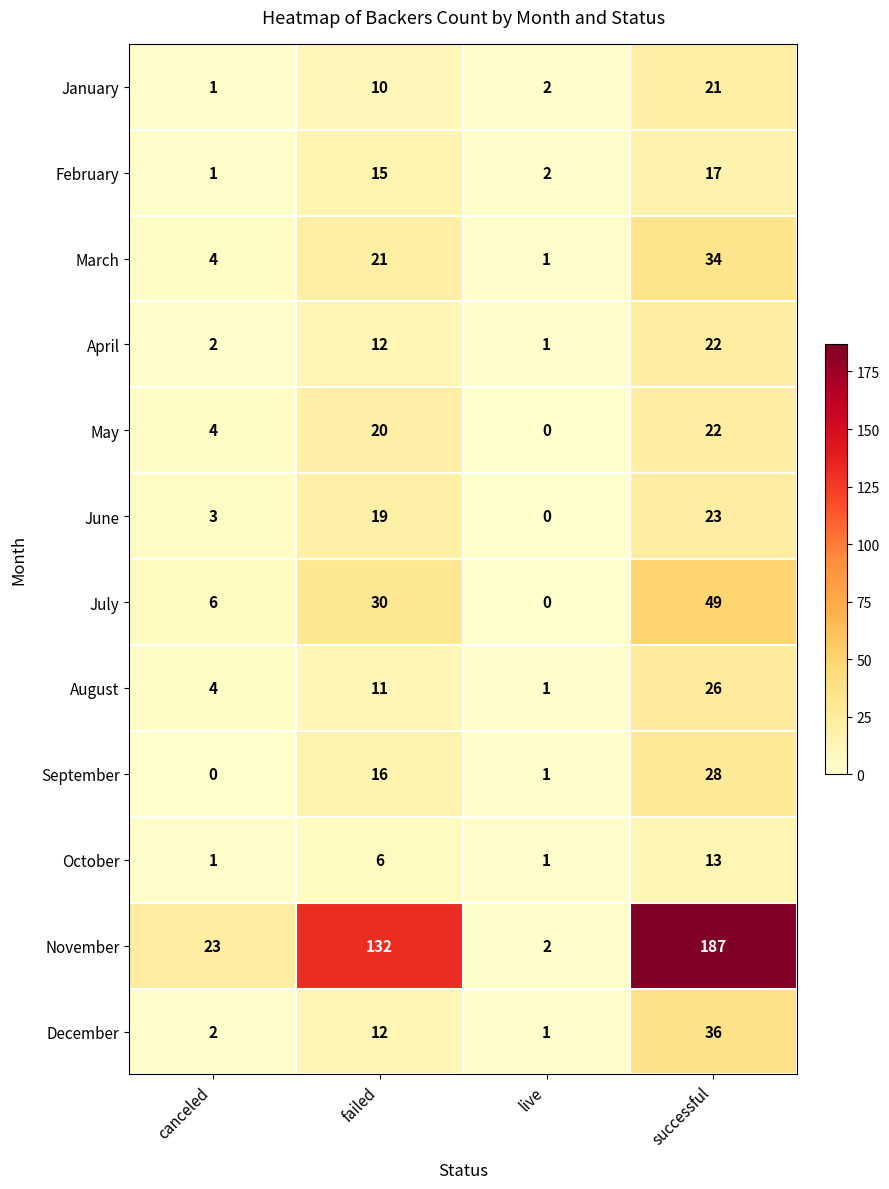

Which series has the largest range (max minus min)?

November